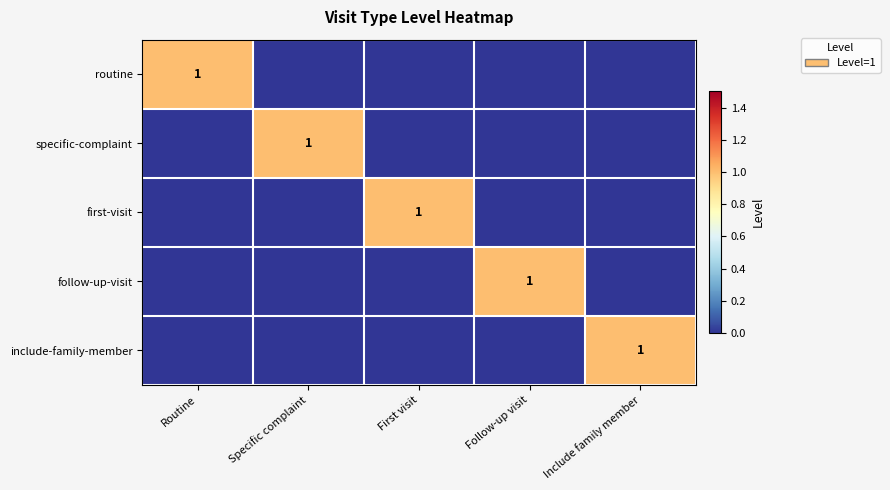

The value of first-visit at First visit is 2. True or false?

False